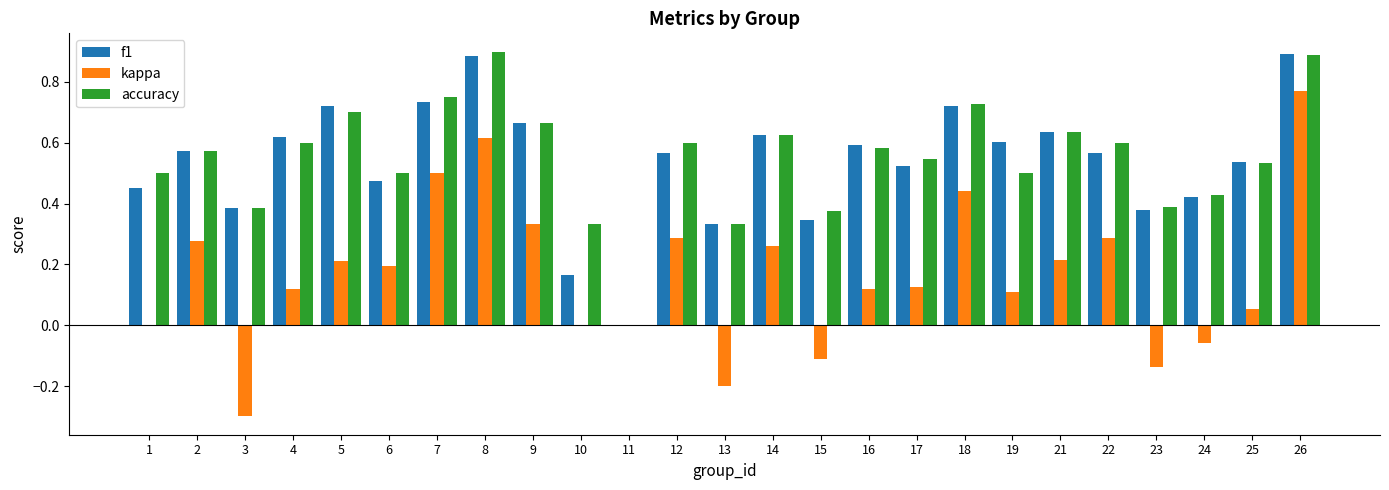

How many groups of bars are there?

25